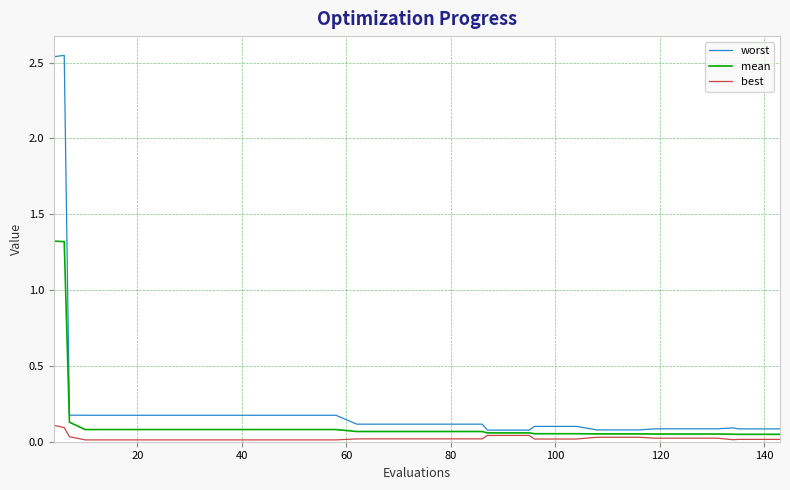

Which series has the largest range (max minus min)?

worst